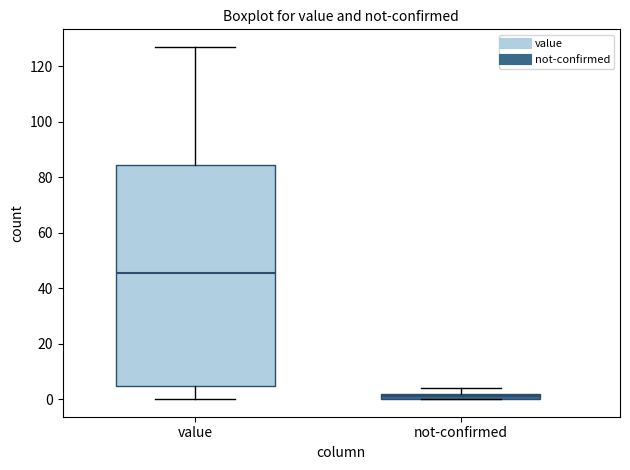

Which box has the highest median line?

value